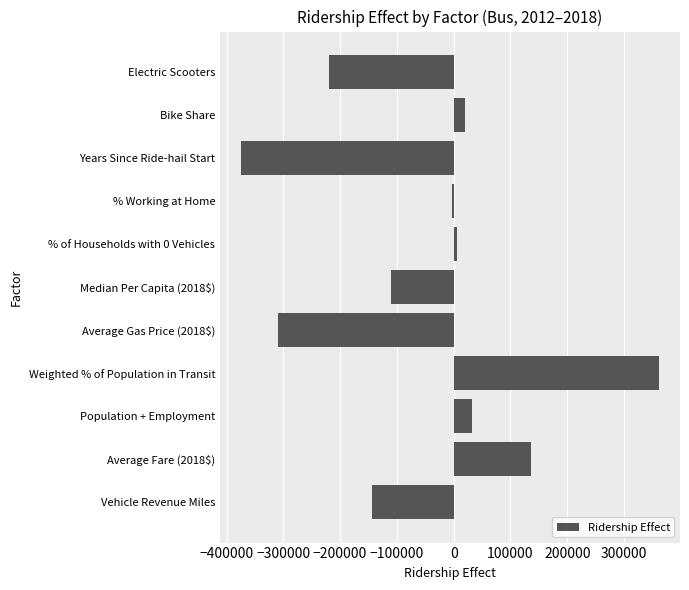

What is the average value?

-54941.7